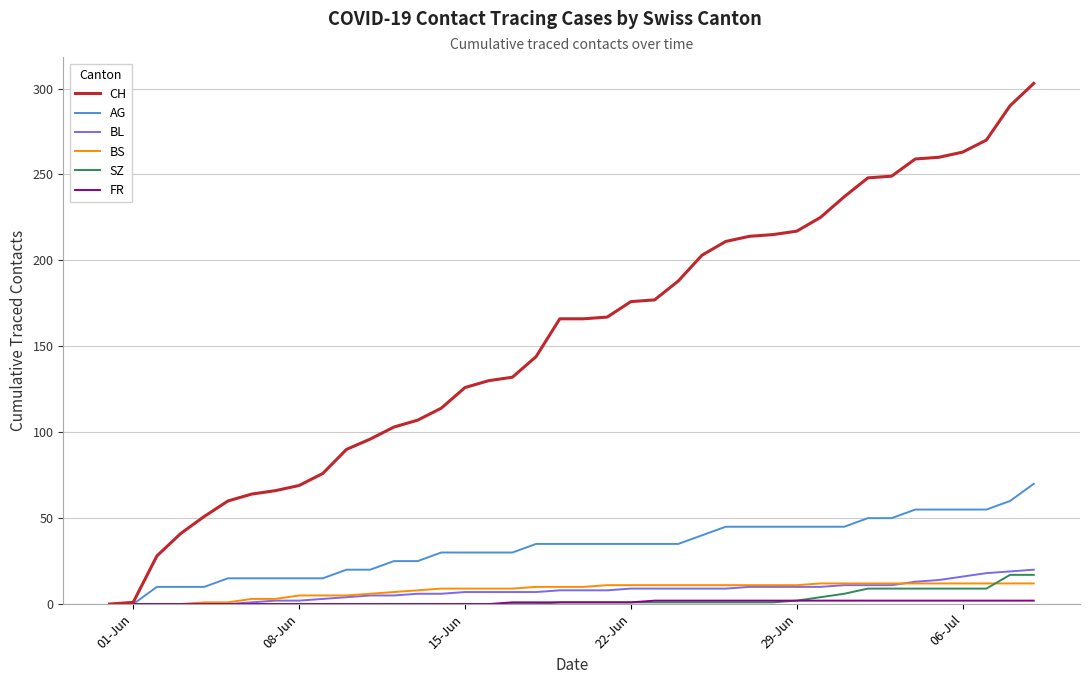

What is the maximum value for BS?

12